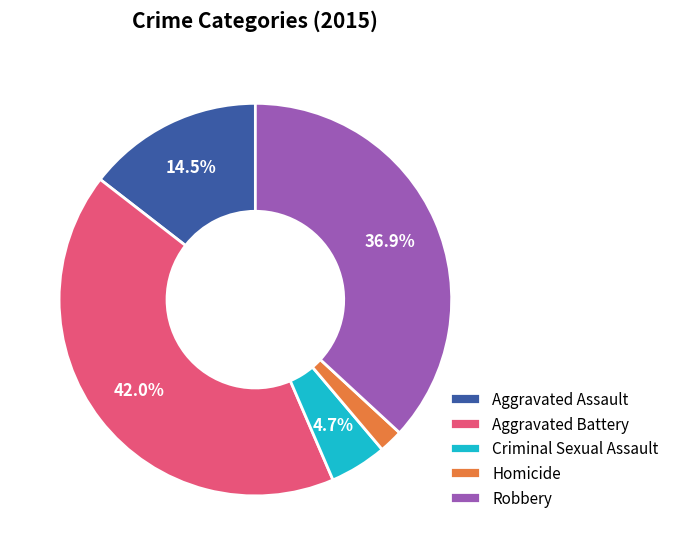

Which has a higher value, Aggravated Battery or Homicide?

Aggravated Battery